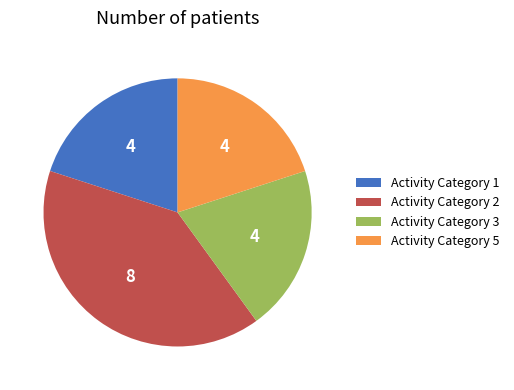

Count the number of slices in the pie.

4